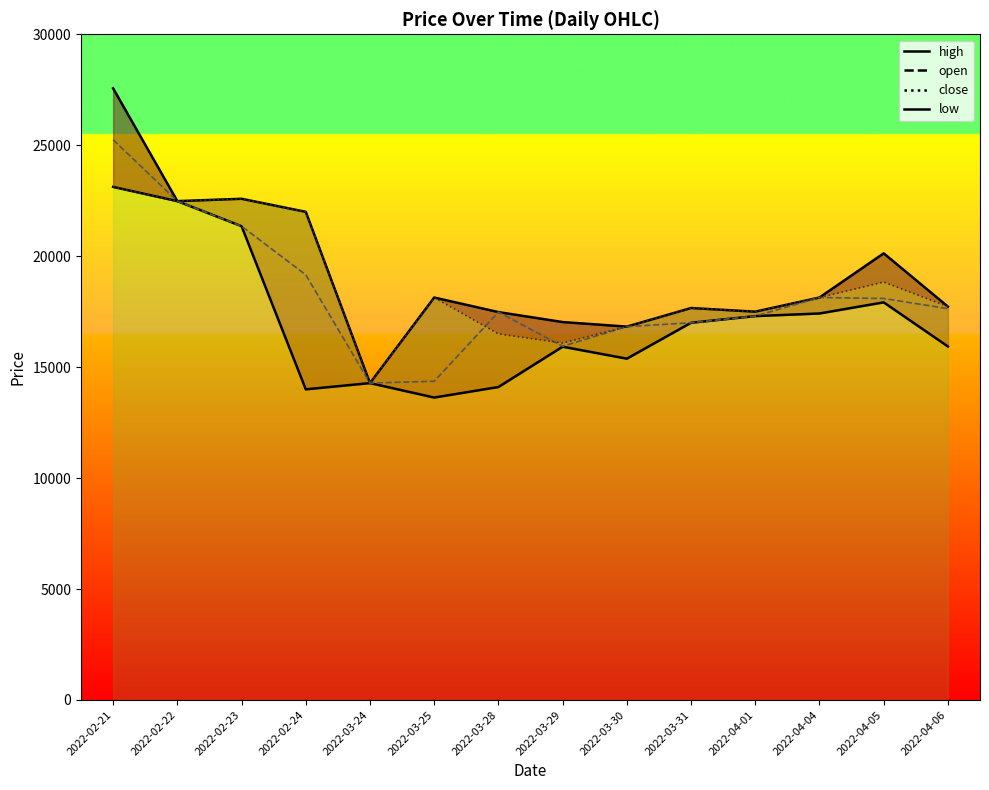

Does the chart have visible grid lines?

No